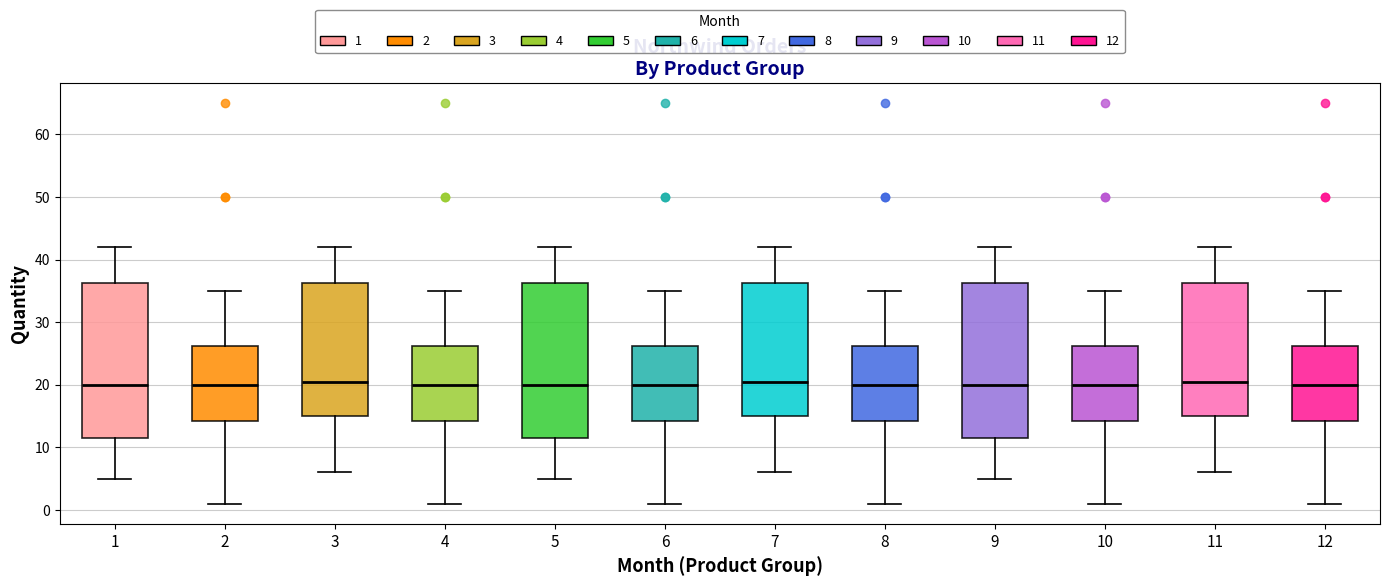

Reading left to right, read every box against the y-axis: the position of its median line, the range the box covers, and the ends of its whiskers. The values are not printed on the chart, so give them approximately, as read against the axis.

1: median 20, box 12 to 36, whiskers 5 to 42
2: median 20, box 14 to 26, whiskers 1 to 35
3: median 21, box 15 to 36, whiskers 6 to 42
4: median 20, box 14 to 26, whiskers 1 to 35
5: median 20, box 12 to 36, whiskers 5 to 42
6: median 20, box 14 to 26, whiskers 1 to 35
7: median 21, box 15 to 36, whiskers 6 to 42
8: median 20, box 14 to 26, whiskers 1 to 35
9: median 20, box 12 to 36, whiskers 5 to 42
10: median 20, box 14 to 26, whiskers 1 to 35
11: median 21, box 15 to 36, whiskers 6 to 42
12: median 20, box 14 to 26, whiskers 1 to 35